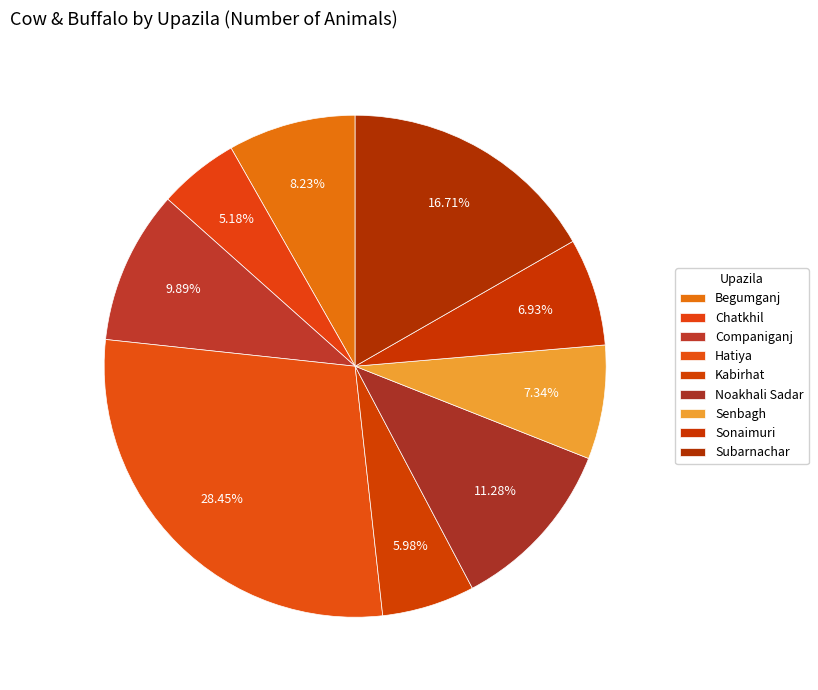

What is the largest slice in the pie chart?

Hatiya